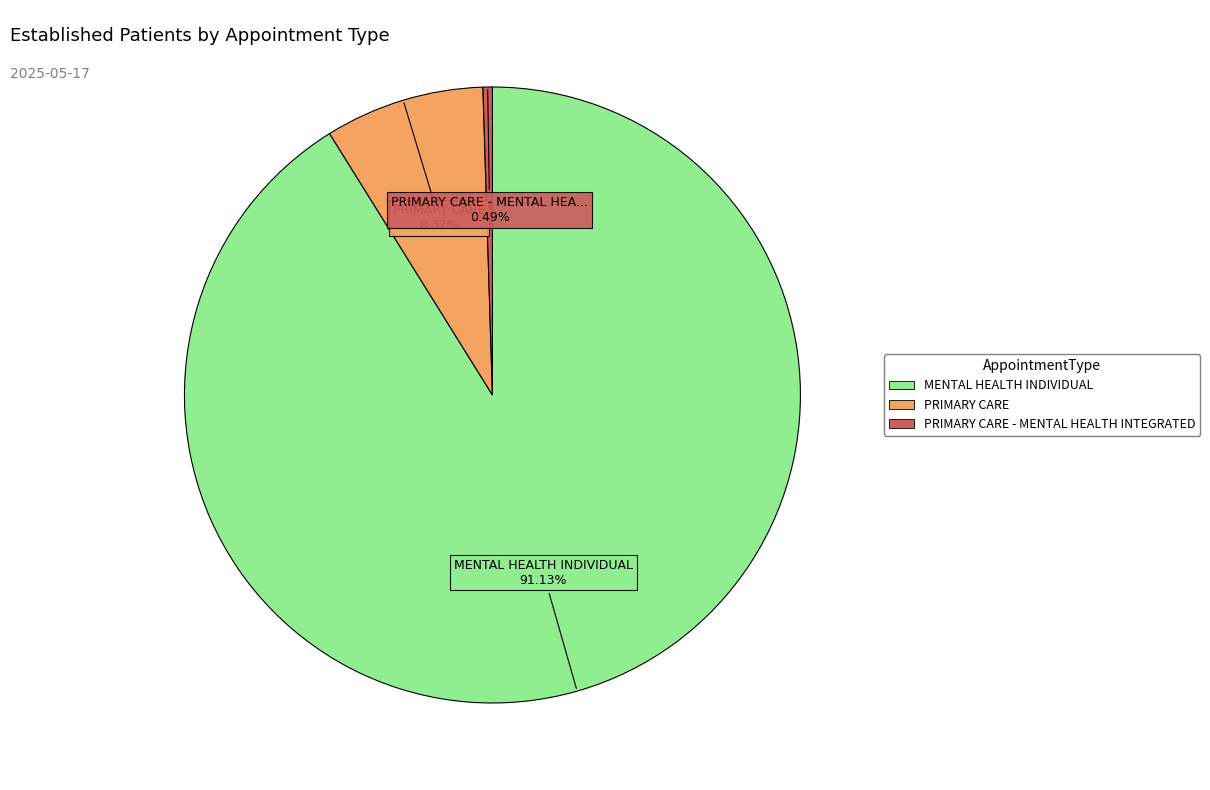

Is there any slice that represents more than half of the pie?

Yes